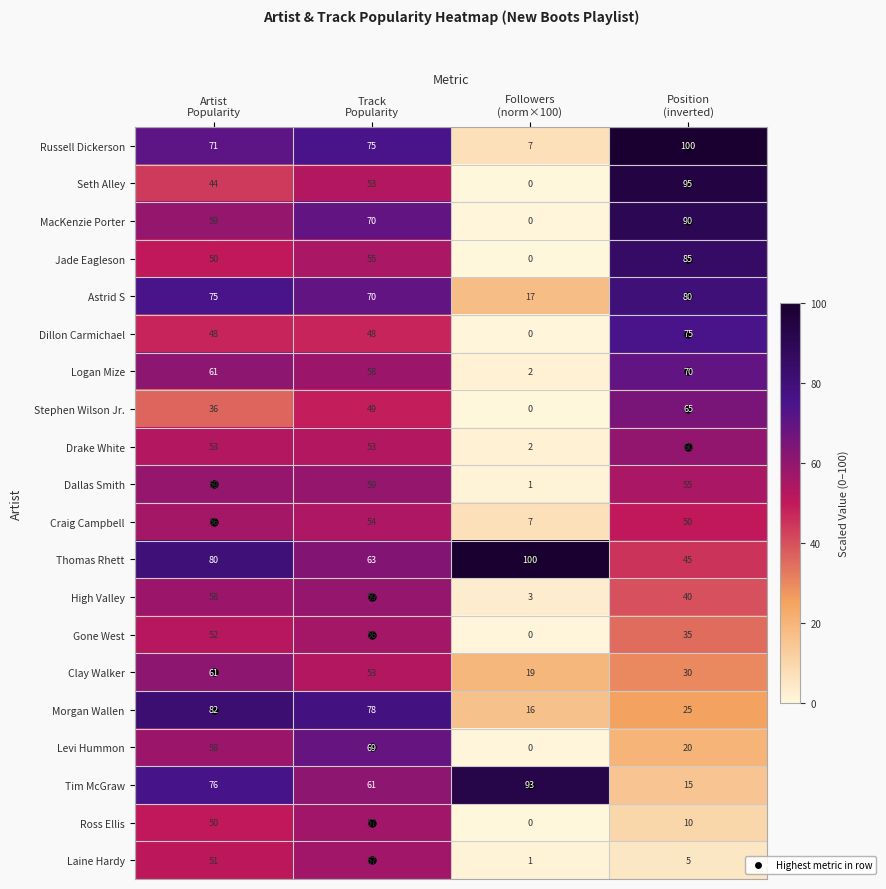

At how many categories does at least one series exceed 65?

4